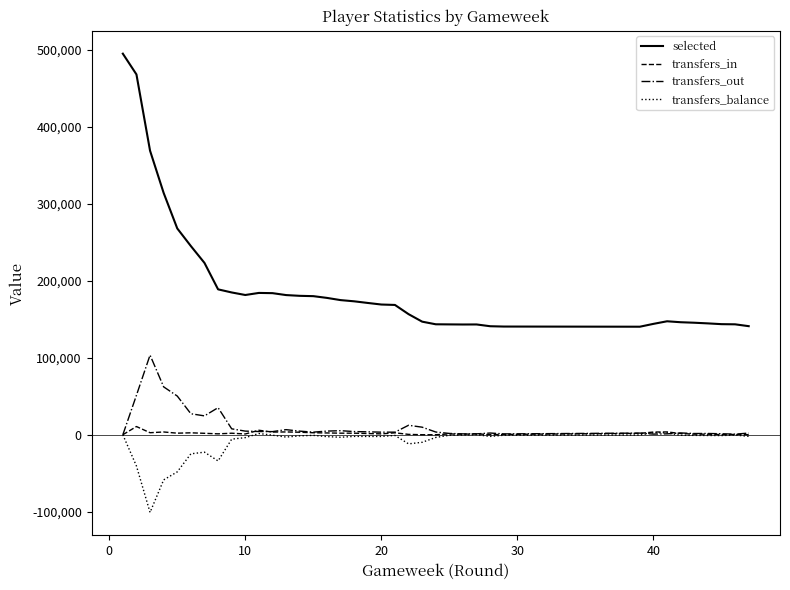

True or false: transfers_out and selected intersect in this chart.

False